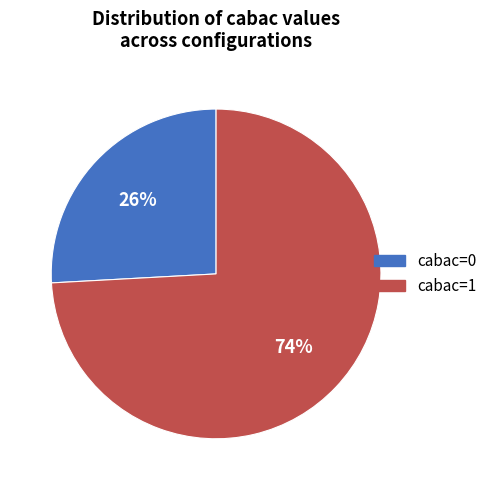

To the nearest percent, what is the difference between the largest and smallest slice percentages?

48%